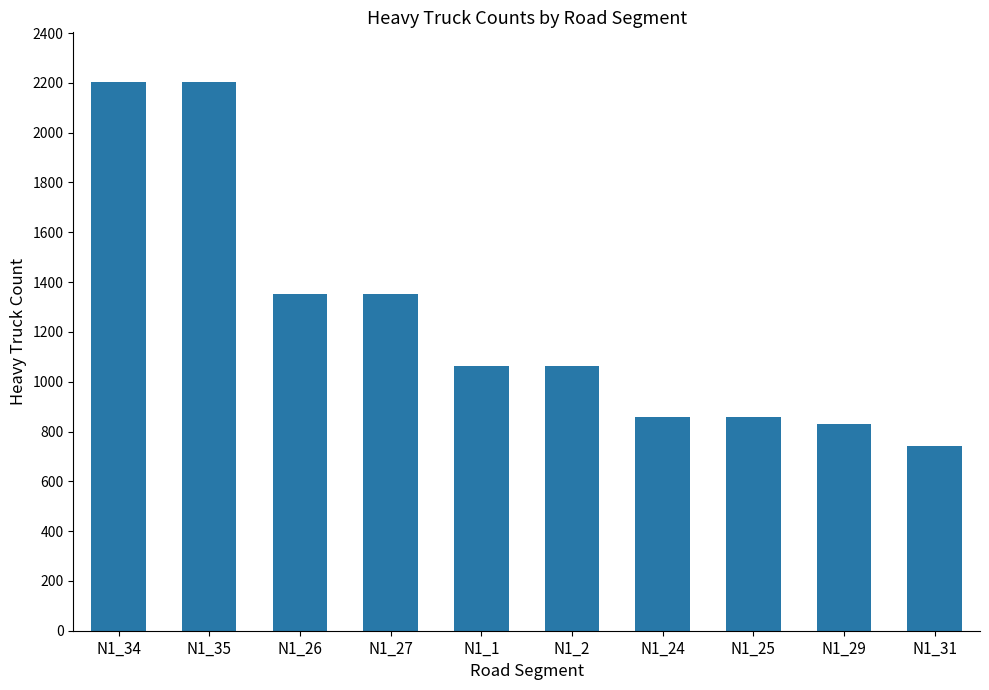

Is it true that the value at N1_25 is 354?

False